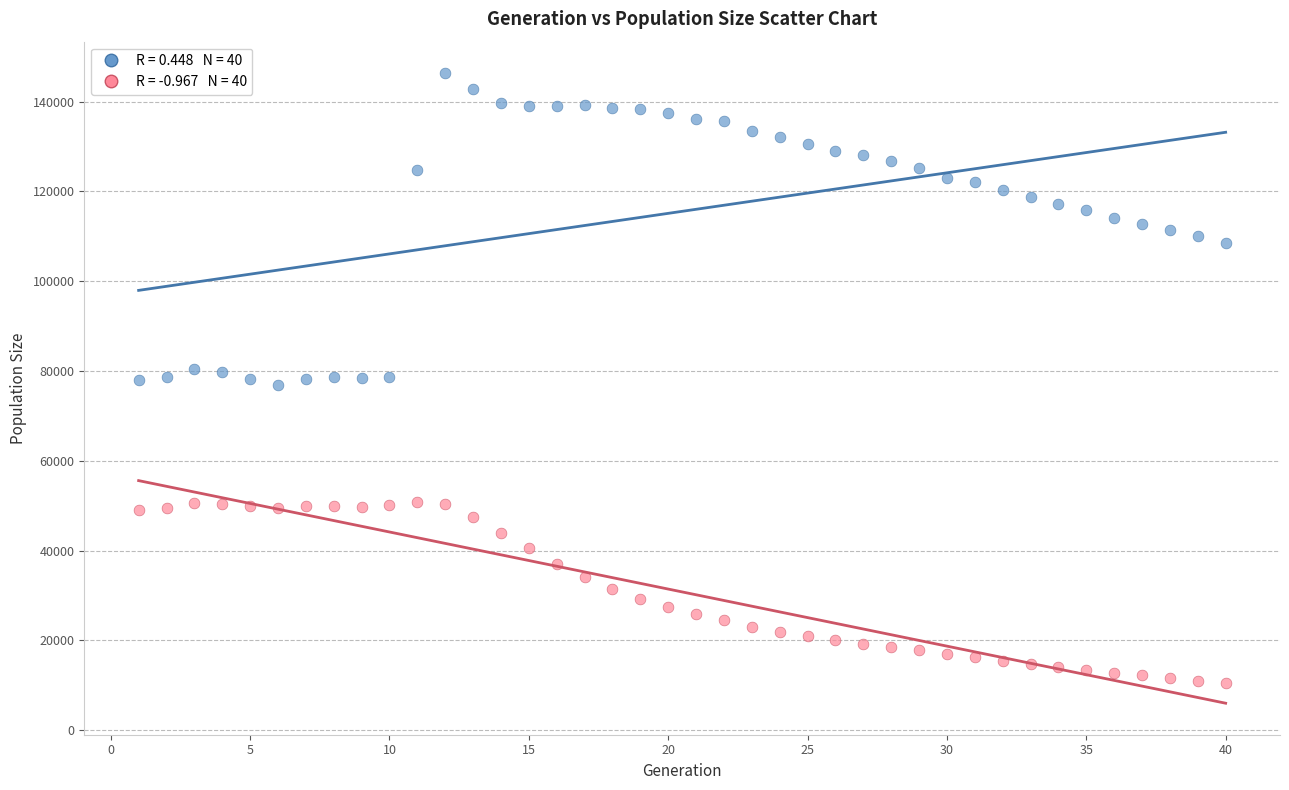

Across all data points, what is the range of Y values (max minus min)?

135839